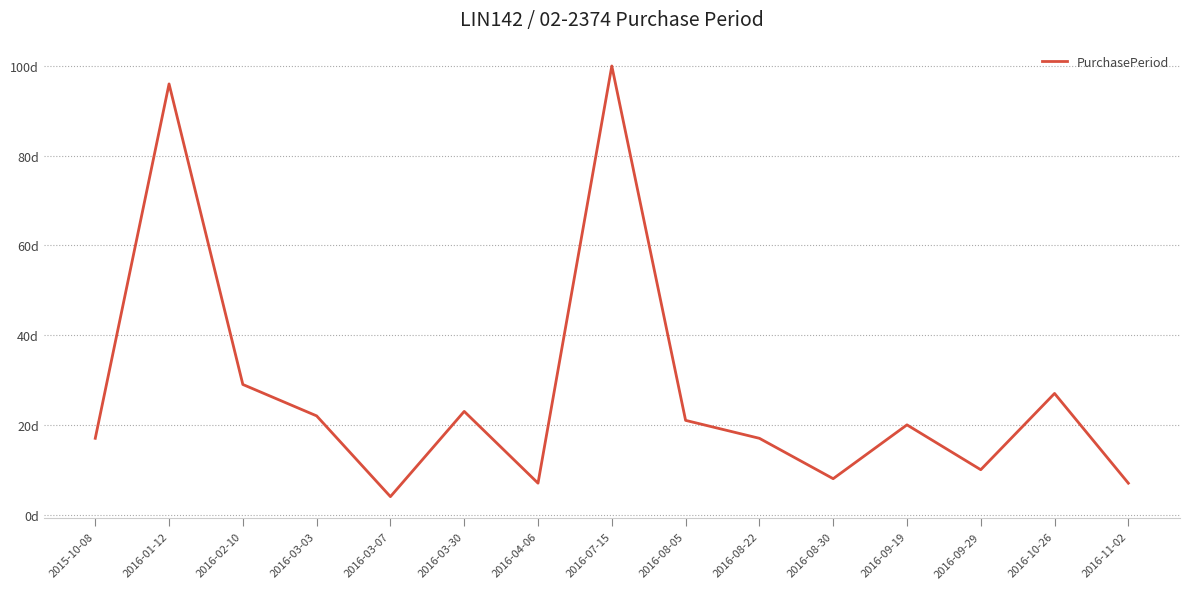

At which category does the data reach its first local valley?

2016-03-07